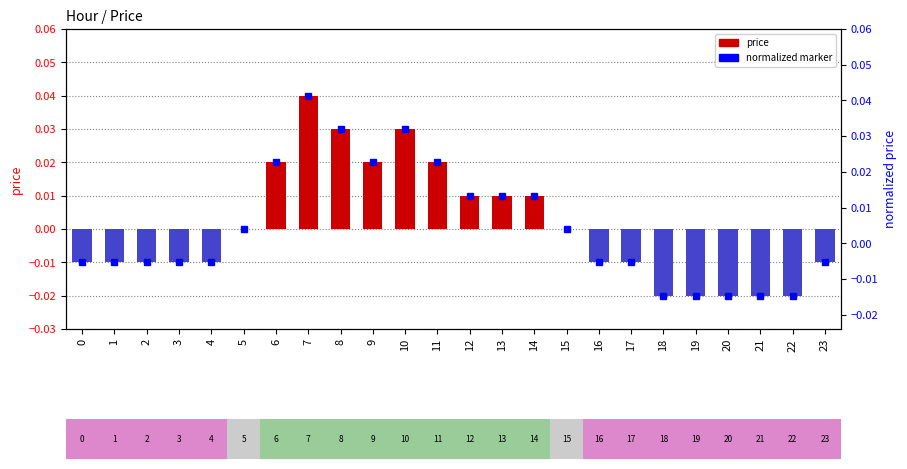

Rank the categories by value from highest to lowest.

7, 8, 10, 6, 9, 11, 12, 13, 14, 5, 15, 0, 1, 2, 3, 4, 16, 17, 23, 18, 19, 20, 21, 22